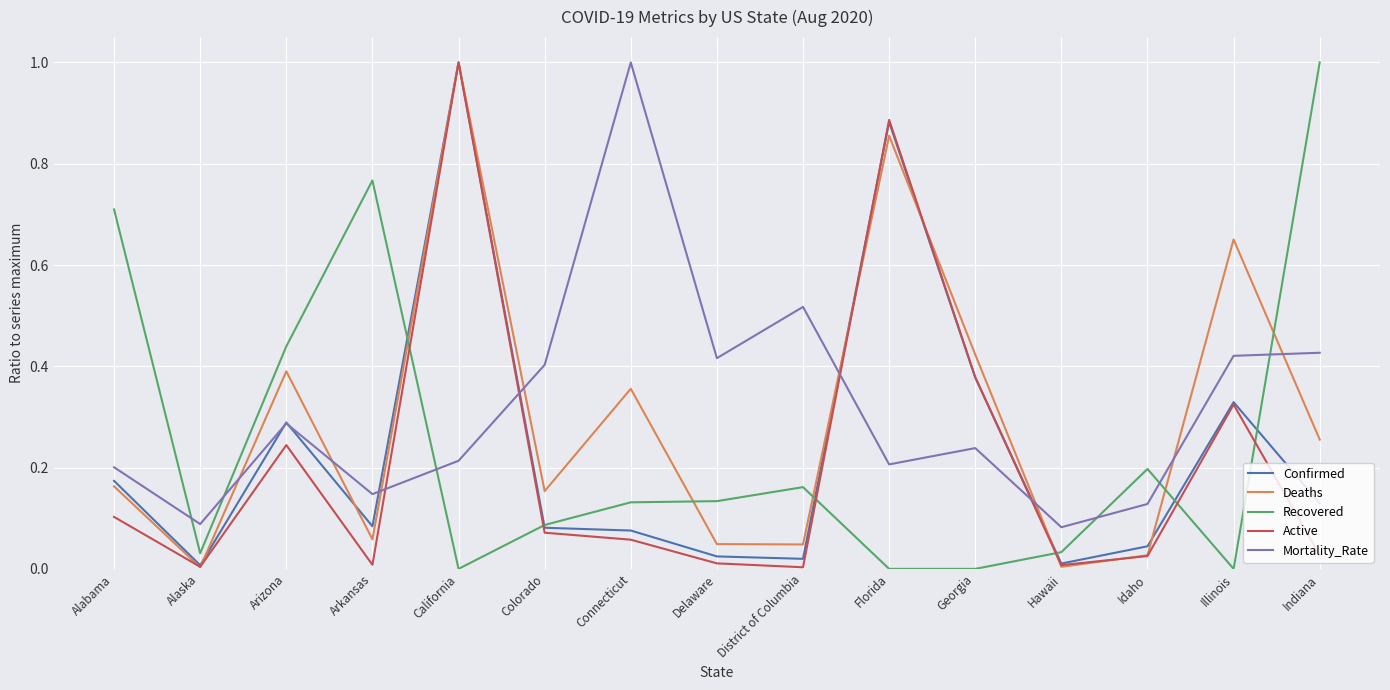

What are all the series names shown in the legend?

Confirmed, Deaths, Recovered, Active, Mortality_Rate